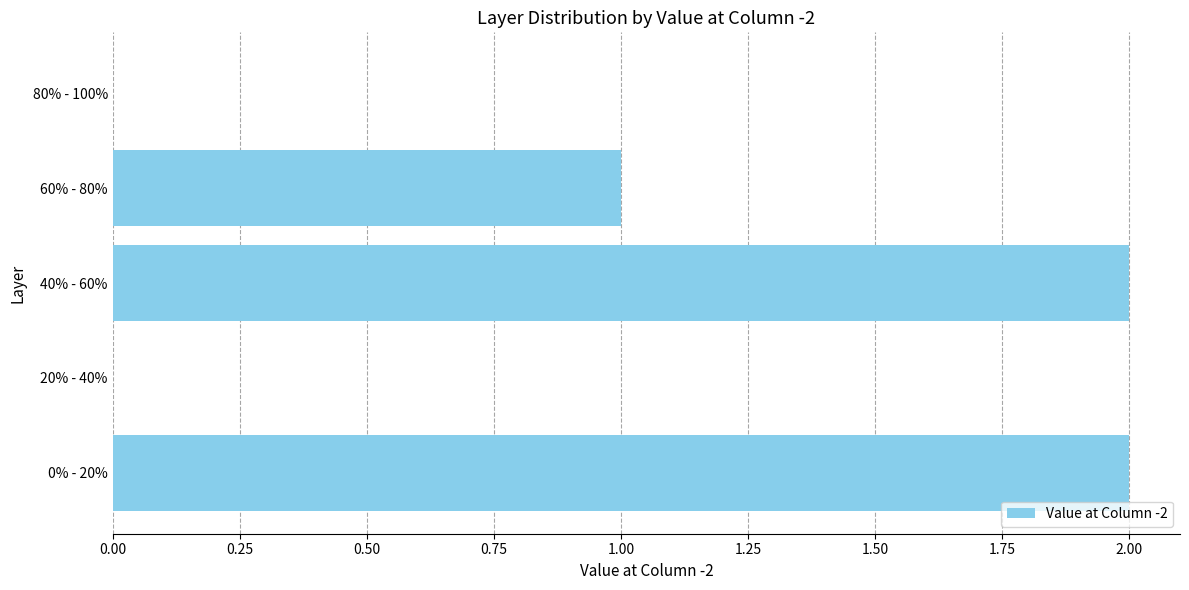

Reading bottom to top, list all the values displayed in this chart.

0% - 20%=2	20% - 40%=0	40% - 60%=2	60% - 80%=1	80% - 100%=0